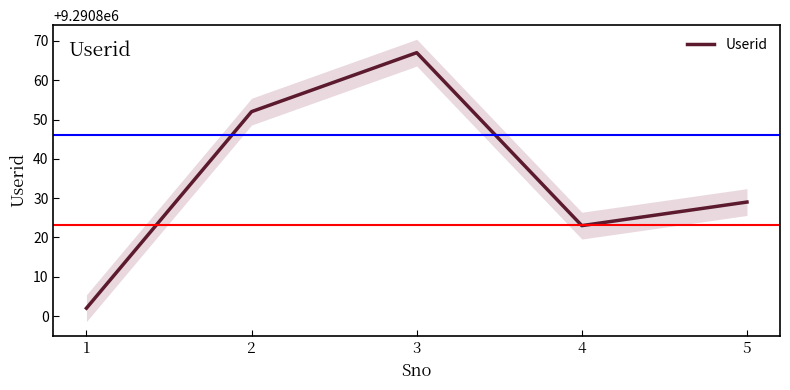

True or false: there are more than 2 points higher than both neighbors.

False